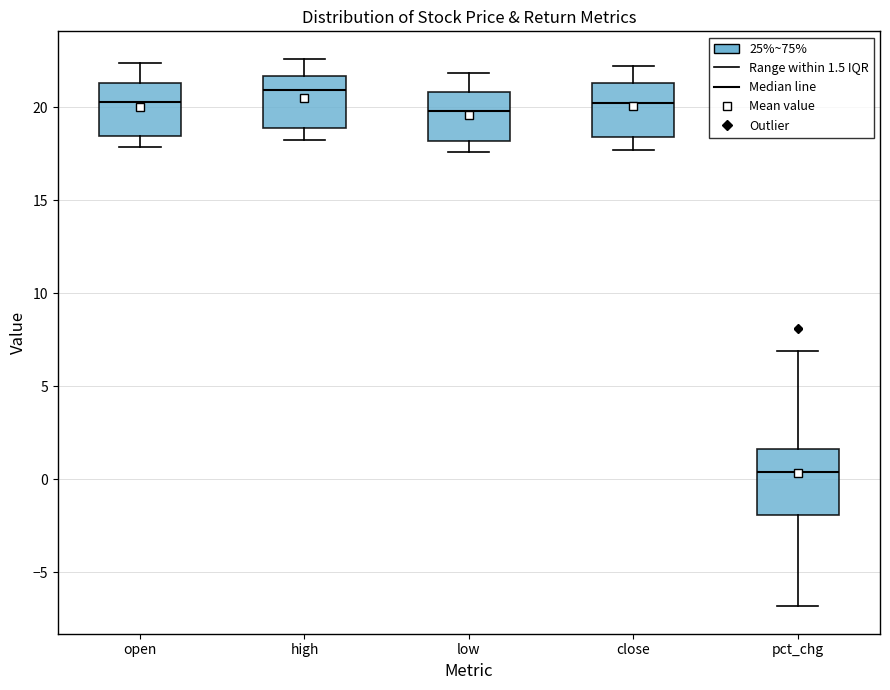

Reading left to right, read every box against the y-axis: the position of its median line, the range the box covers, and the ends of its whiskers. The values are not printed on the chart, so give them approximately, as read against the axis.

open: median 20.5, box 18.5 to 21.5, whiskers 18.0 to 22.5
high: median 21.0, box 19.0 to 21.5, whiskers 18.0 to 22.5
low: median 20.0, box 18.0 to 21.0, whiskers 17.5 to 22.0
close: median 20.0, box 18.5 to 21.5, whiskers 17.5 to 22.0
pct_chg: median 0.5, box -2.0 to 1.5, whiskers -7.0 to 7.0